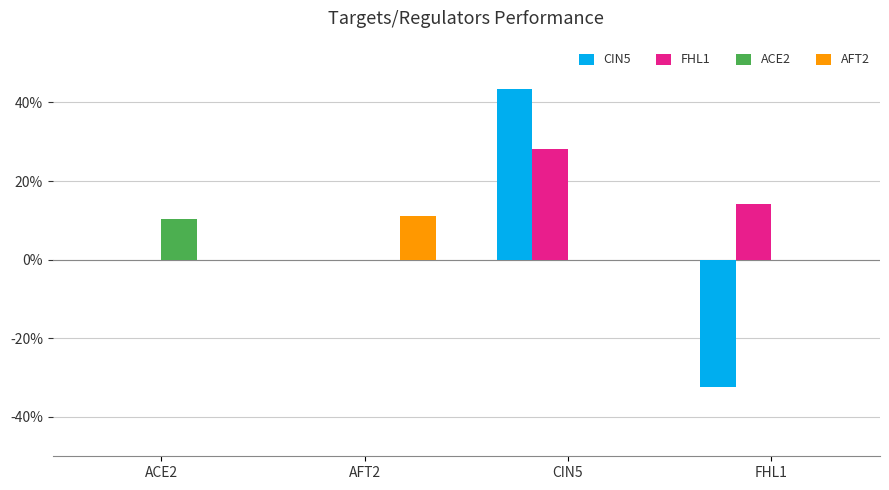

Between AFT2 and CIN5, which series saw the biggest shift?

CIN5